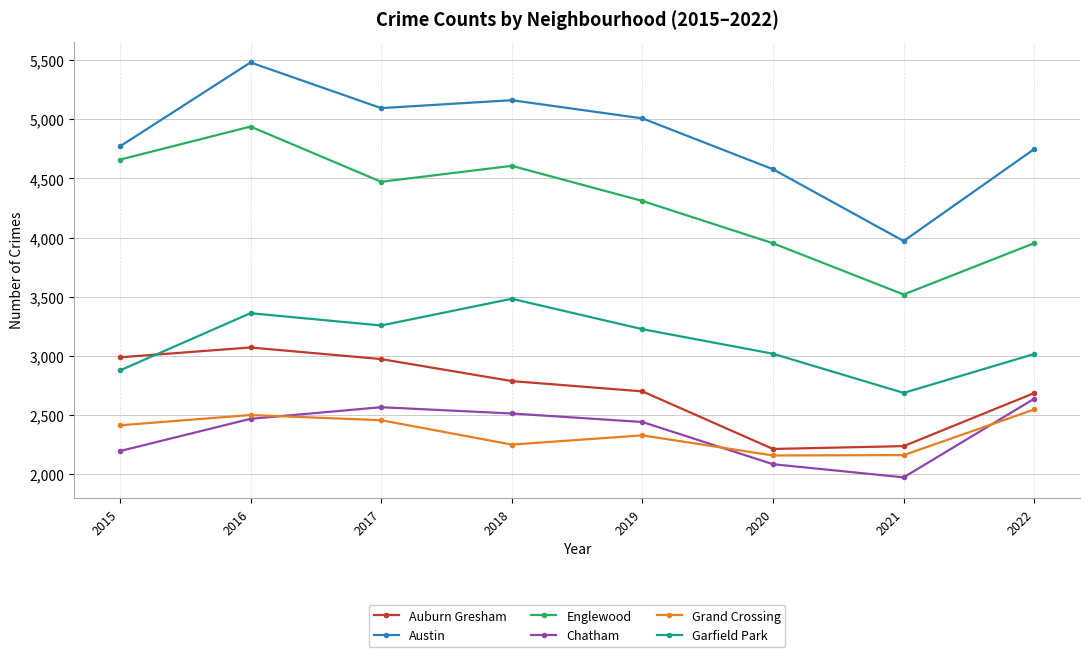

Which series has the largest total across all categories?

Austin